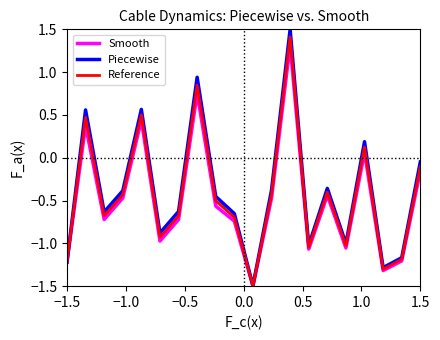

What is the maximum value for Reference?

1.4